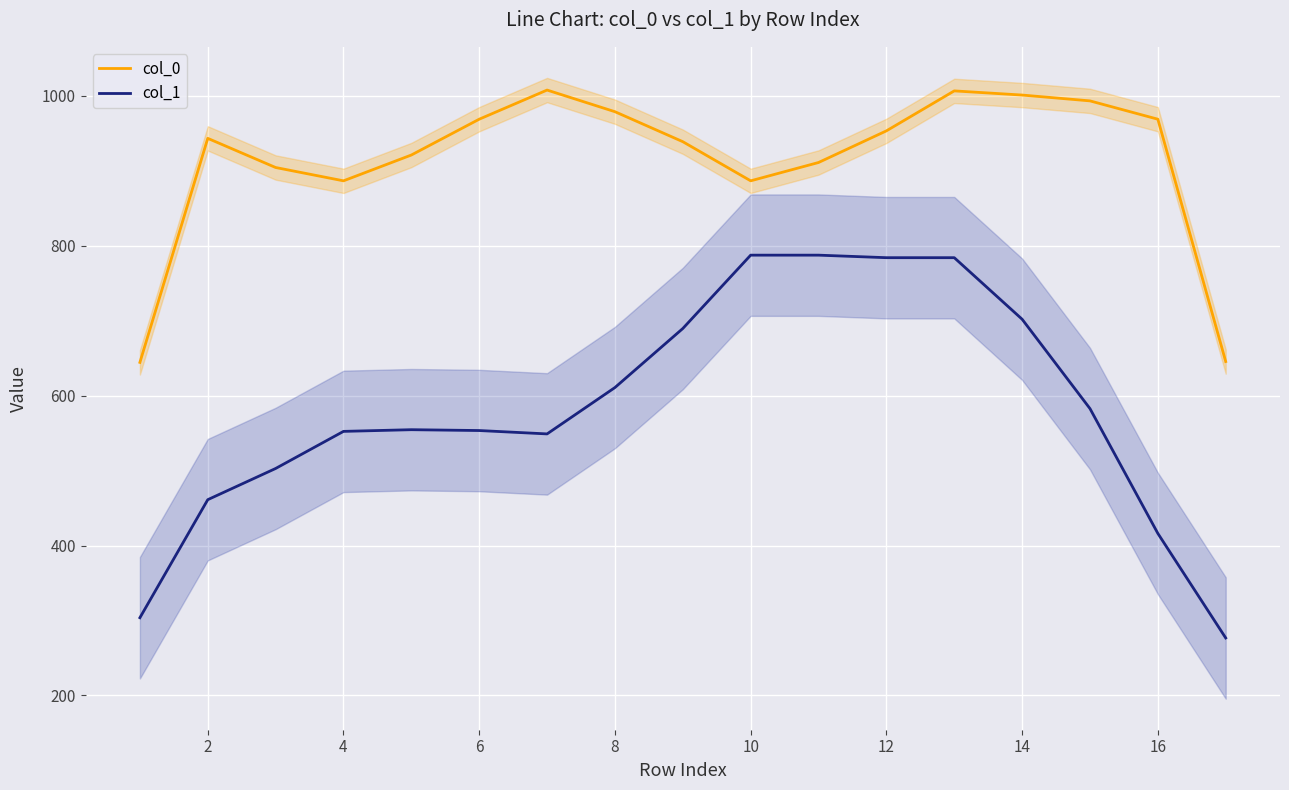

How many distinct data groups are displayed?

2